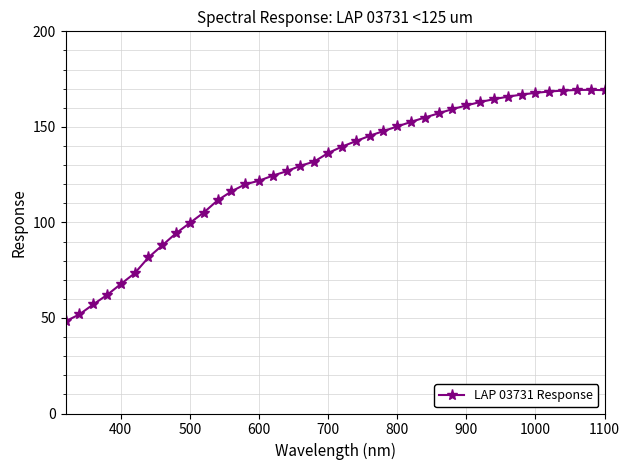

What is the maximum value shown in the chart?

169.4